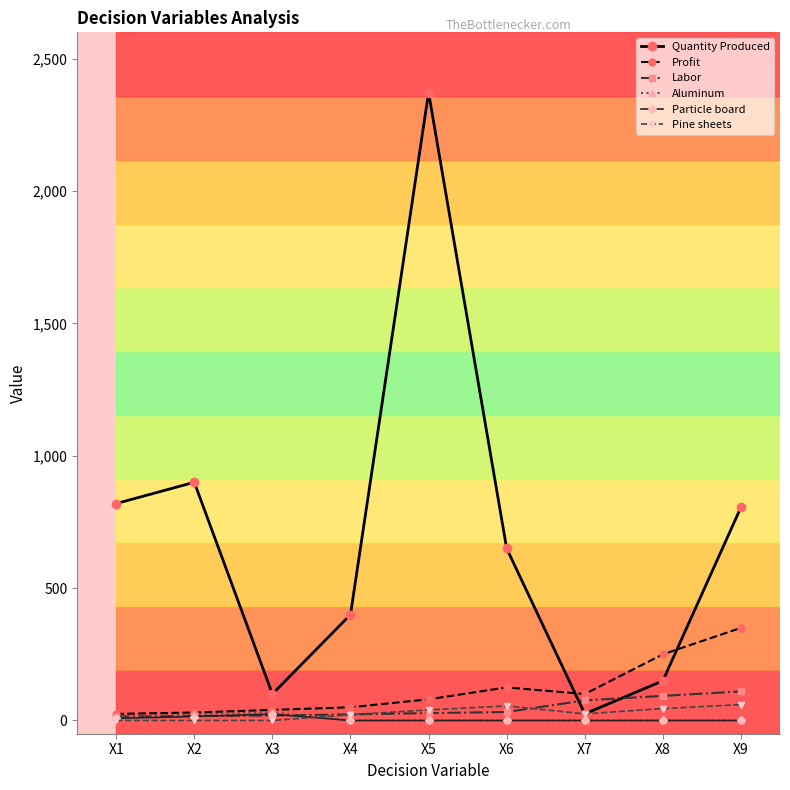

At which category is the sum across all series the highest?

X5